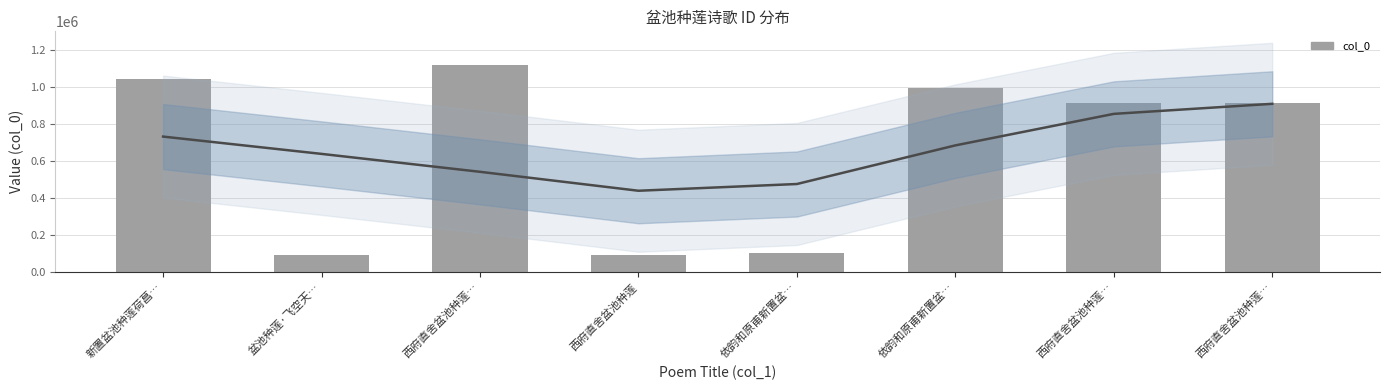

What is the label of the 2nd bar from the left?

盆池种莲·飞空天…